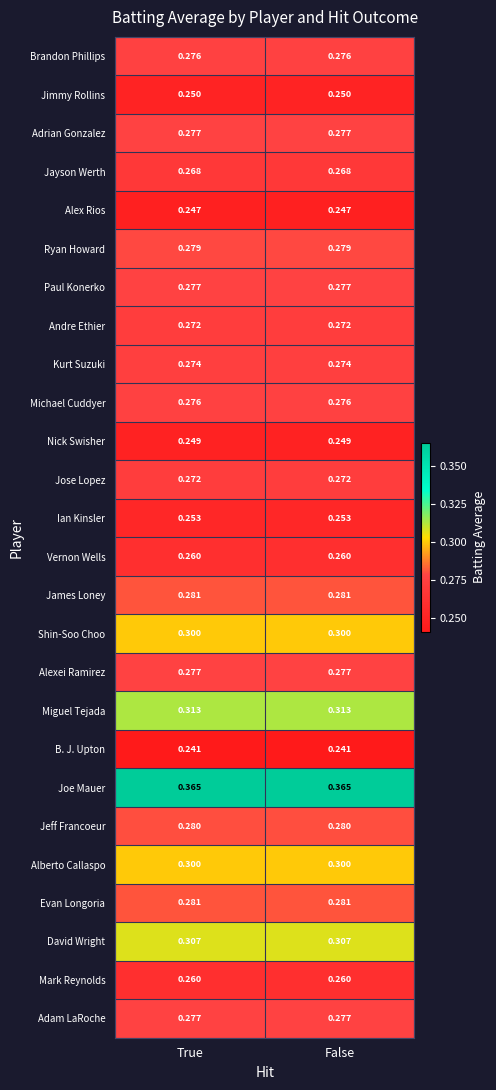

Which series has the largest total across all categories?

Joe Mauer